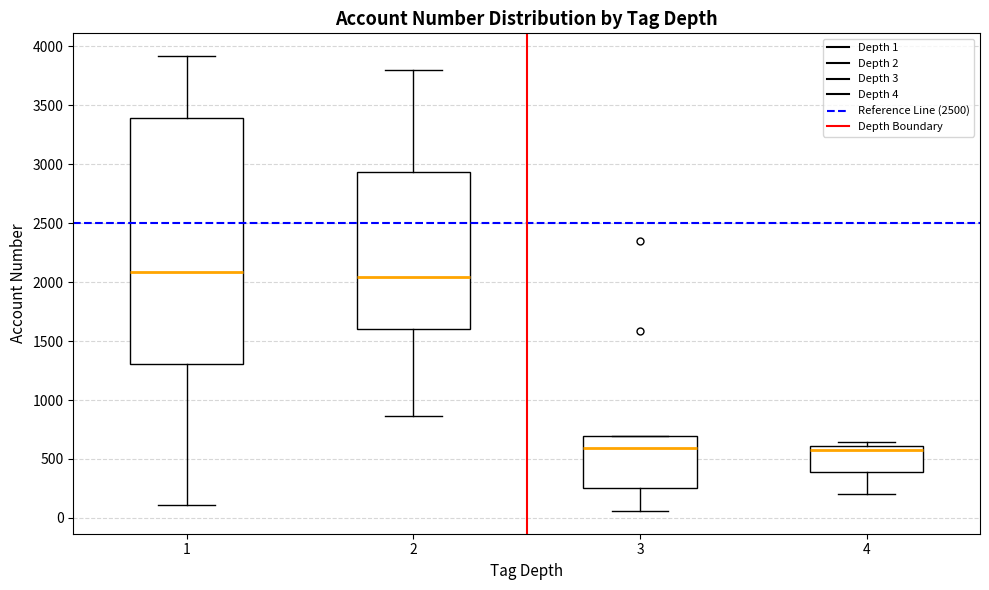

Where is the upper edge of the box at x = 3 on the y-axis? The values are not printed on the chart, so give them approximately, as read against the axis.

700